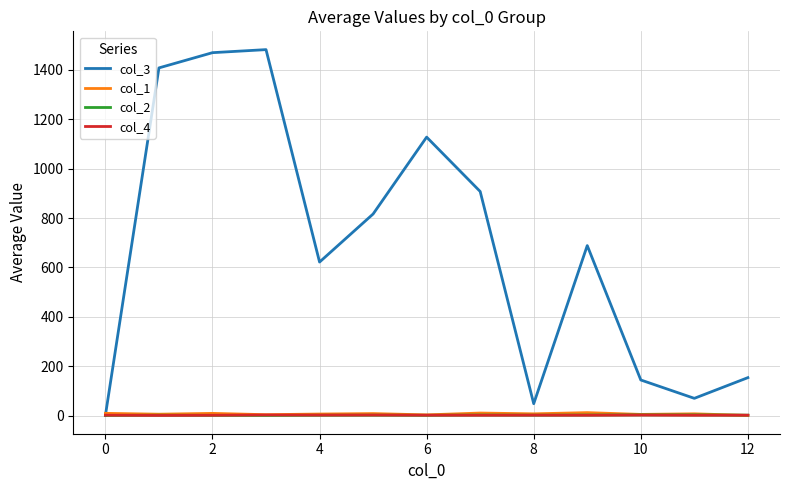

Which series has the largest range (max minus min)?

col_3